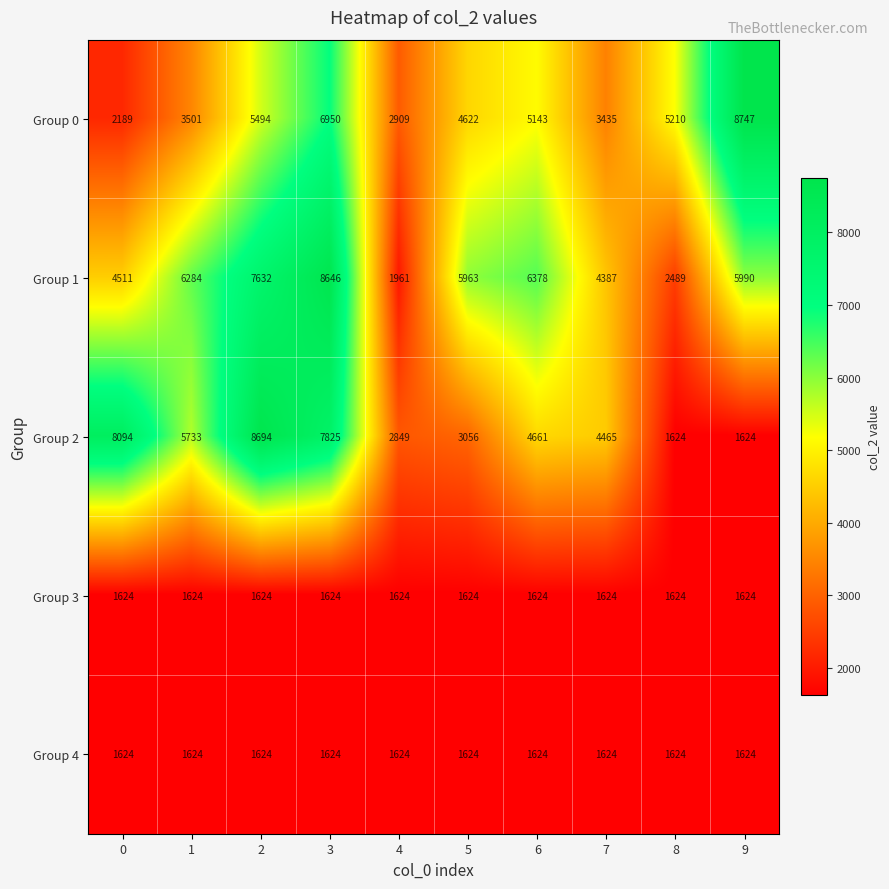

What value does the Group 4 series have at 6?

1624